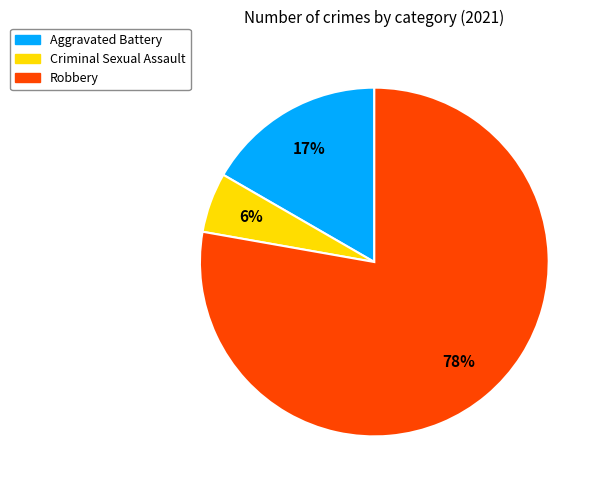

Approximately how many times larger is the value at Aggravated Battery compared to Robbery?

0.2